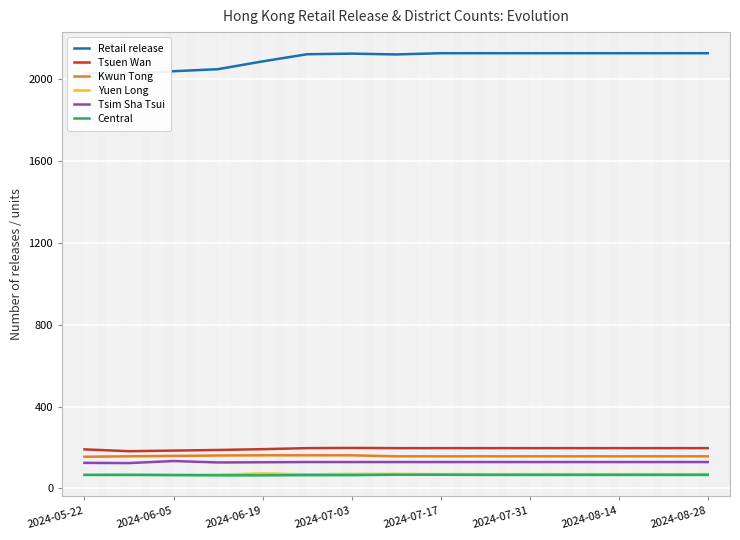

The value of Tsuen Wan at 2024-06-05 is 286. True or false?

False